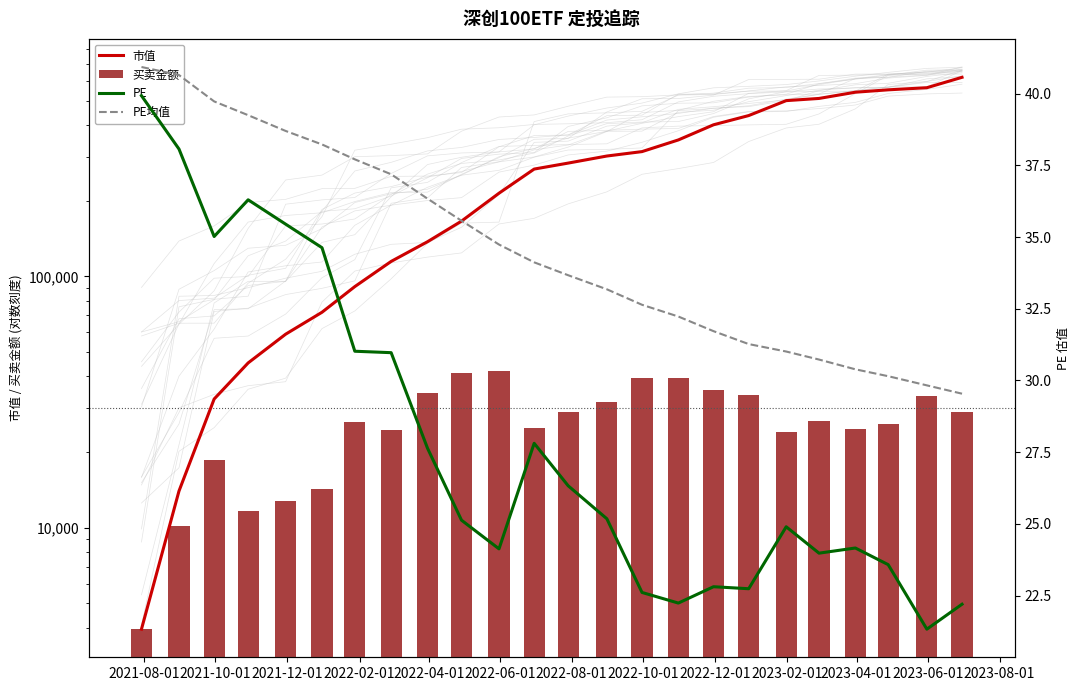

Rank the series by their maximum value, from lowest to highest.

PE, PE均值, 买卖金额, 市值